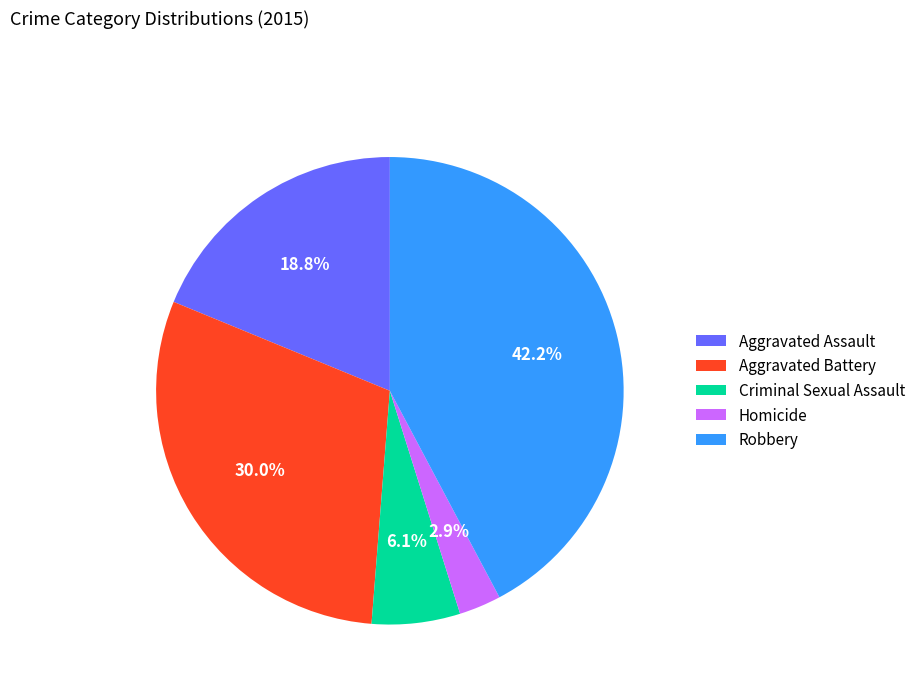

Does any single category account for the majority?

No